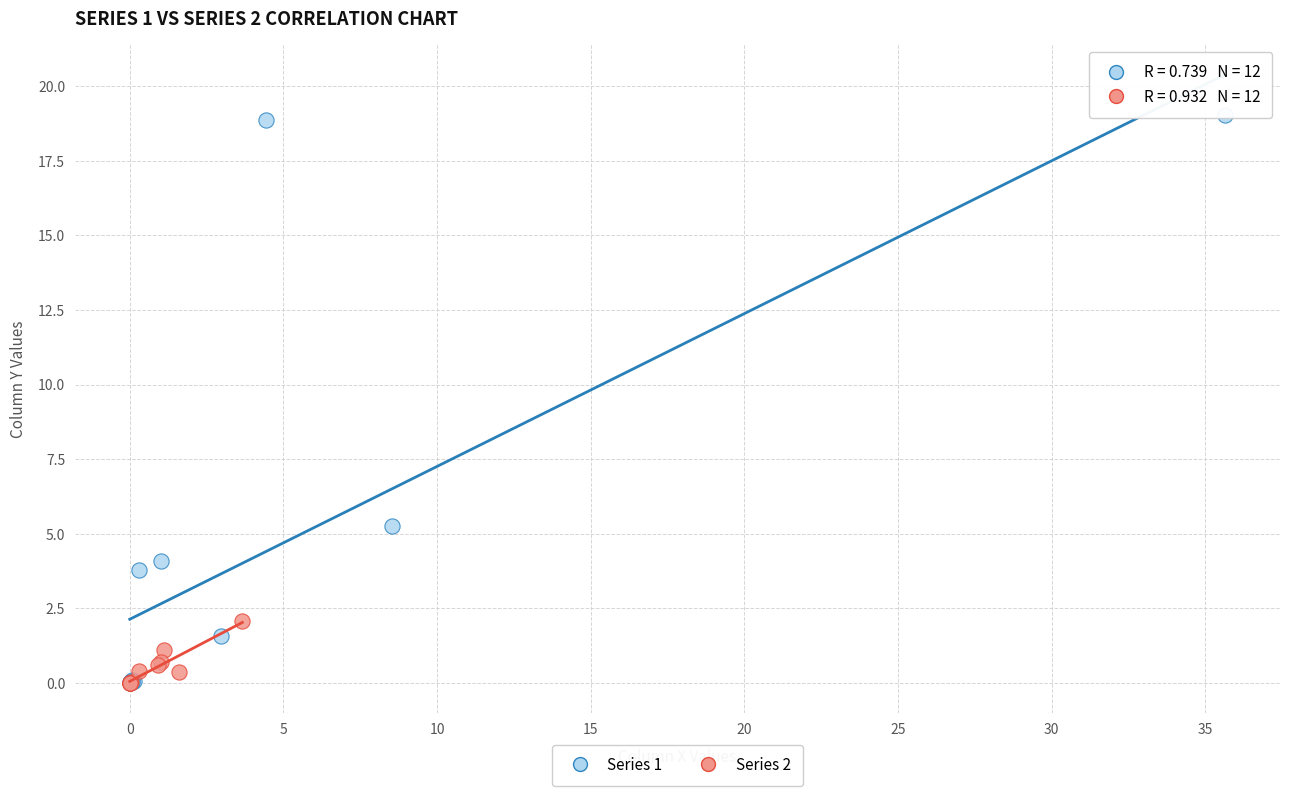

What are all the series names shown in the legend?

Series 1, Series 2